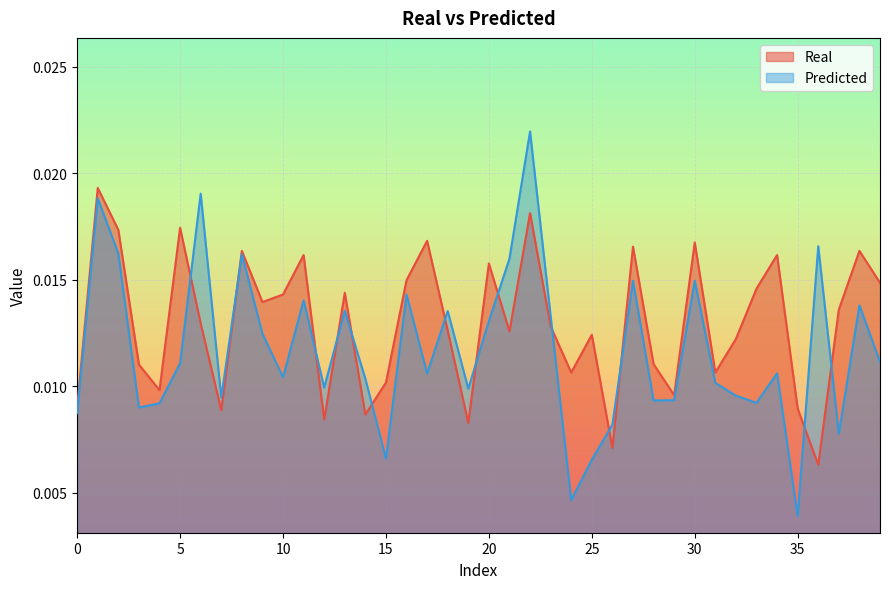

Rank the series at 0 from lowest to highest value.

Predicted, Real